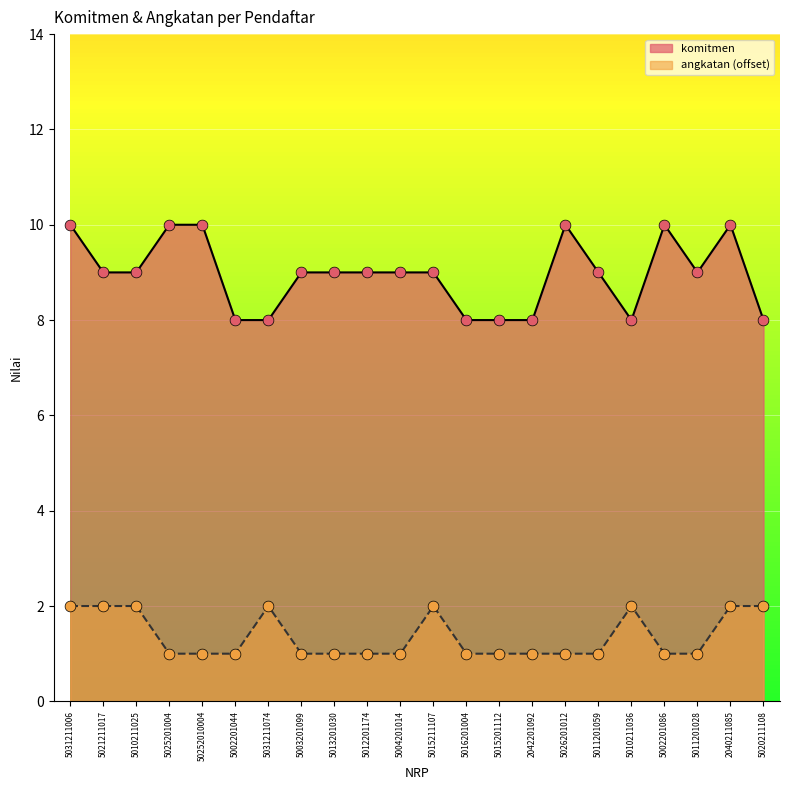

Which series reaches the maximum Y coordinate?

komitmen